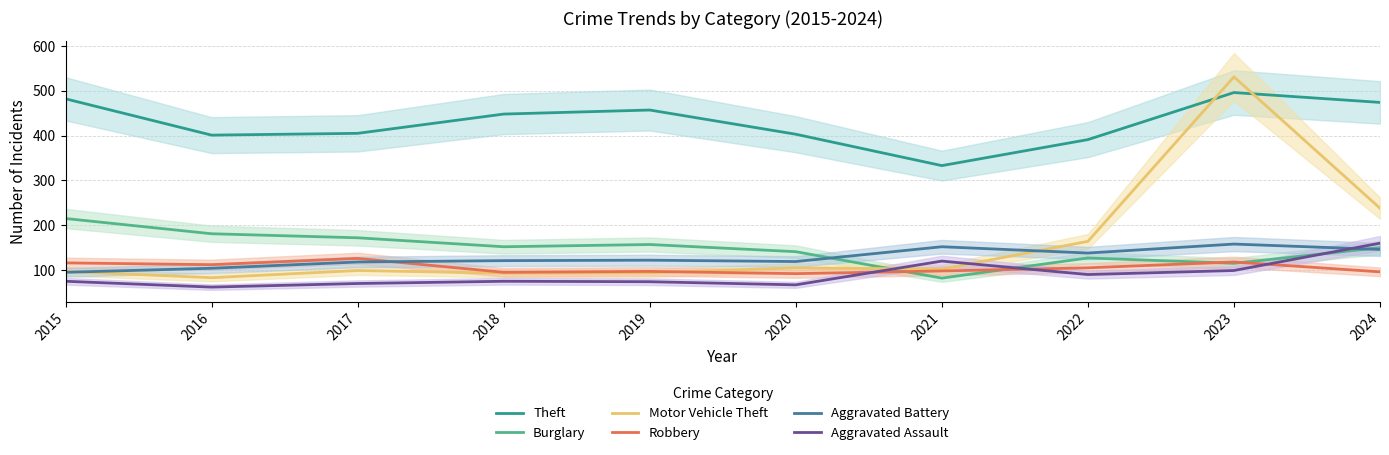

What is the difference between the Burglary values at 2018 and 2021?

70